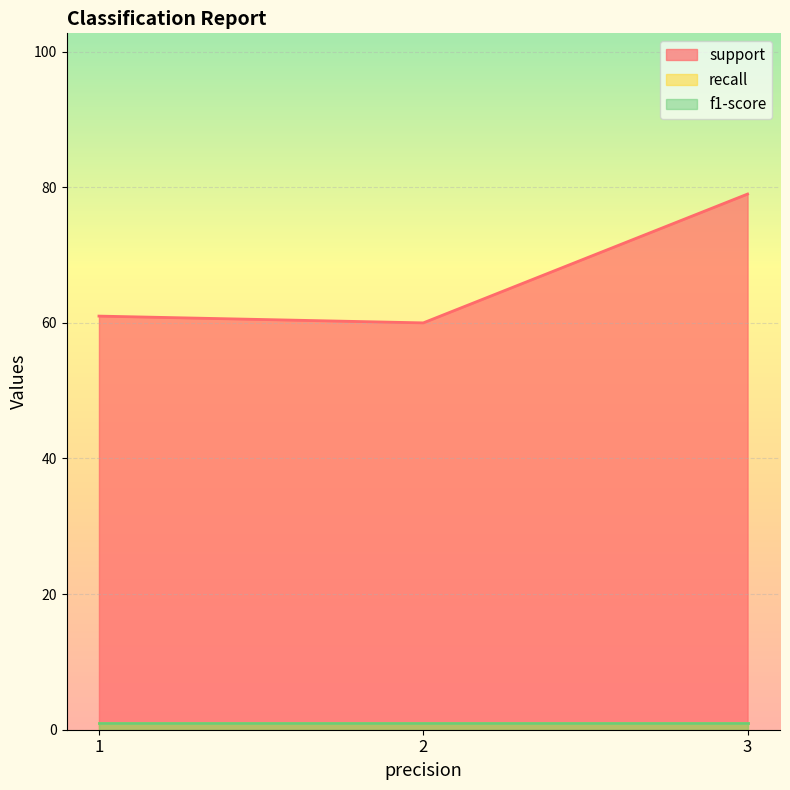

Is the value of support at 3 greater than the value of f1-score at 2?

Yes